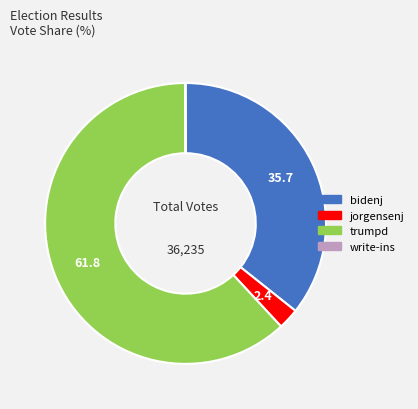

True or false: jorgensenj accounts for 12% of the total.

False